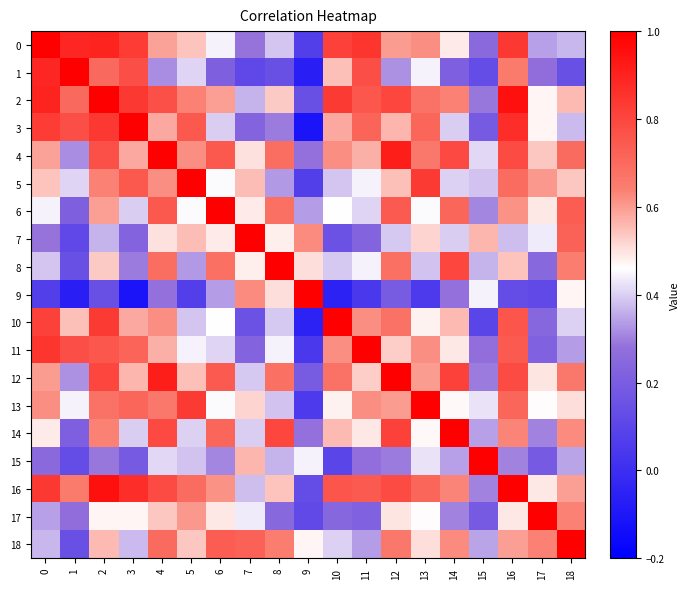

Which category has the lowest value across all series?

9